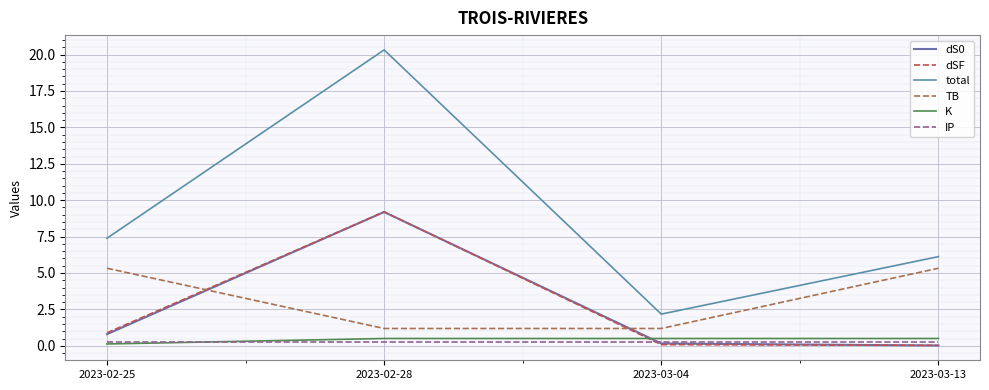

Is it true that total equals 2.2 at 2023-03-04?

True